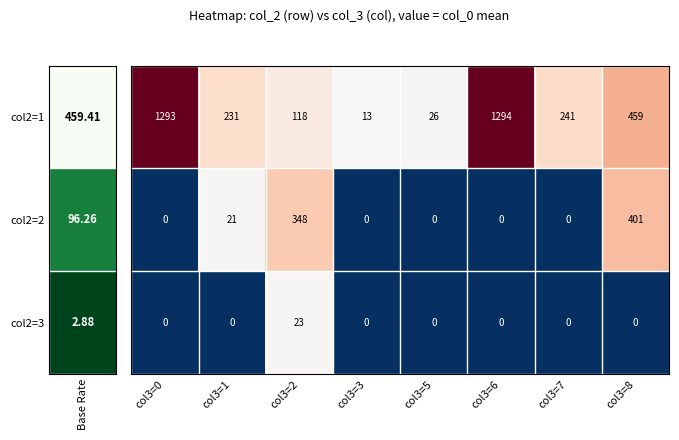

At how many categories does at least one series exceed 45?

6